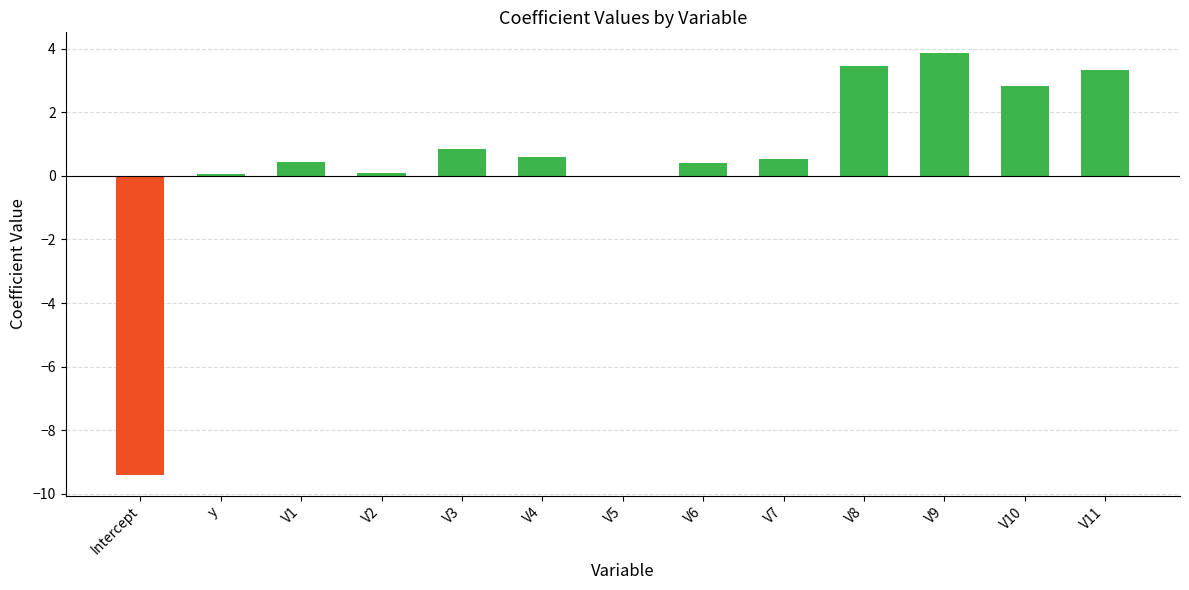

What is the change in value from V2 to V7?

+0.4